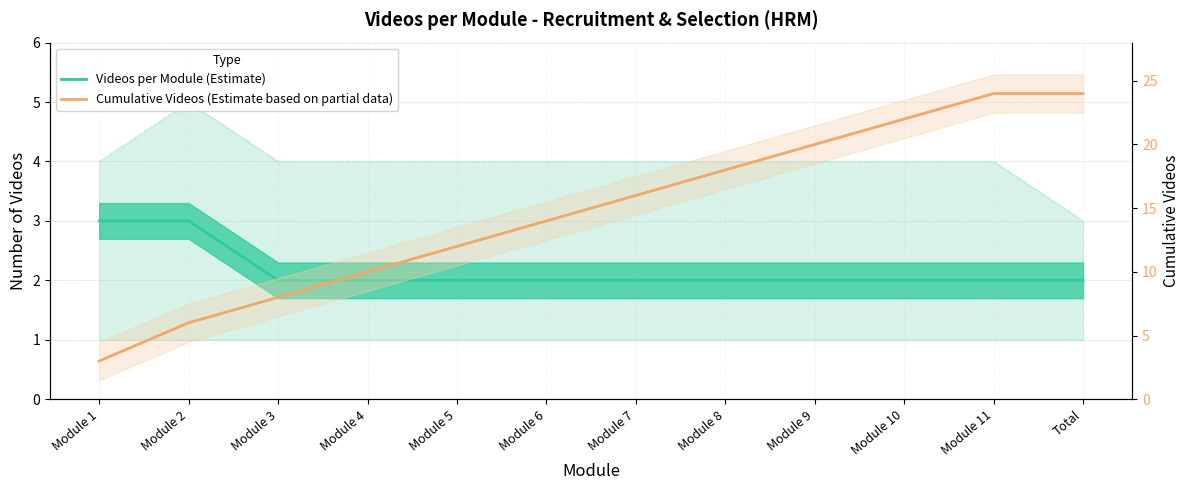

Reading left to right, transcribe all the data shown in this chart.

Videos per Module (Estimate): Module 1=3	Module 2=3	Module 3=2	Module 4=2	Module 5=2	Module 6=2	Module 7=2	Module 8=2	Module 9=2	Module 10=2	Module 11=2	Total=2
Cumulative Videos (Estimate based on partial data): Module 1=3	Module 2=6	Module 3=8	Module 4=10	Module 5=12	Module 6=14	Module 7=16	Module 8=18	Module 9=20	Module 10=22	Module 11=24	Total=24